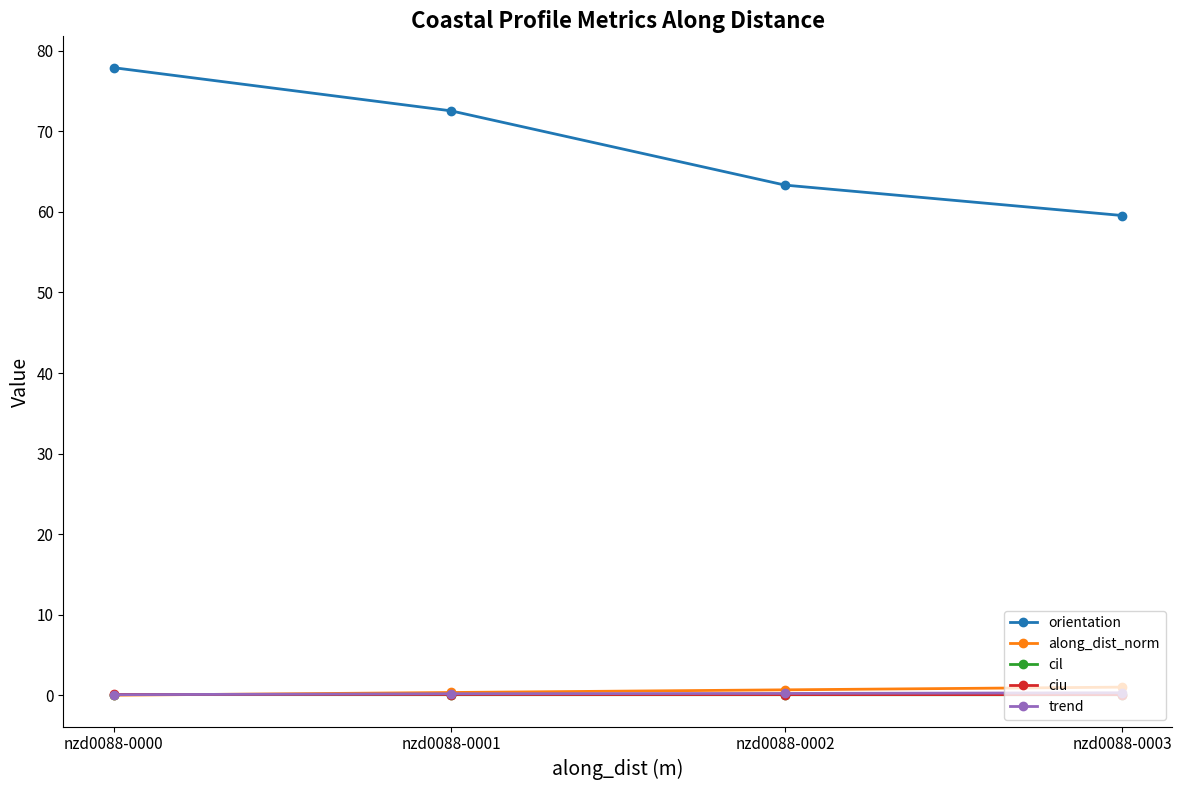

What is the value of the ciu point at the 1st from the left?

0.1